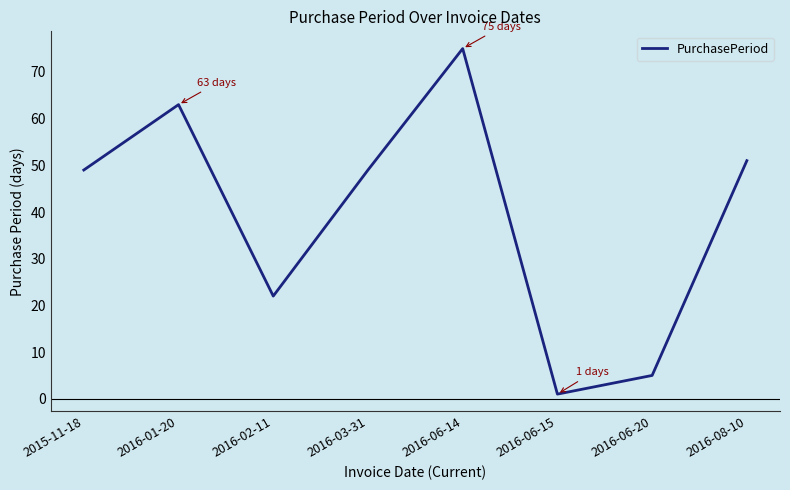

How many series are shown in this chart?

1